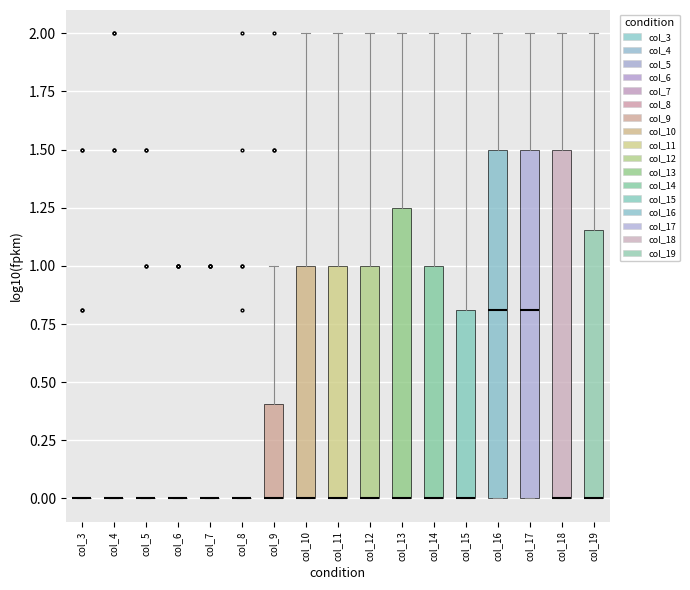

Reading left to right, transcribe this box plot: for each box, give where its median line is, the range the box spans, and where its two whiskers end, as read against the y-axis. The values are not printed on the chart, so give them approximately, as read against the axis.

col_3: box collapsed to a line at 0.00, whiskers 0.00 to 0.00
col_4: box collapsed to a line at 0.00, whiskers 0.00 to 0.00
col_5: box collapsed to a line at 0.00, whiskers 0.00 to 0.00
col_6: box collapsed to a line at 0.00, whiskers 0.00 to 0.00
col_7: box collapsed to a line at 0.00, whiskers 0.00 to 0.00
col_8: box collapsed to a line at 0.00, whiskers 0.00 to 0.00
col_9: median 0.00 (drawn on the box's lower edge), box 0.00 to 0.40, whiskers 0.00 to 1.00
col_10: median 0.00 (drawn on the box's lower edge), box 0.00 to 1.00, whiskers 0.00 to 2.00
col_11: median 0.00 (drawn on the box's lower edge), box 0.00 to 1.00, whiskers 0.00 to 2.00
col_12: median 0.00 (drawn on the box's lower edge), box 0.00 to 1.00, whiskers 0.00 to 2.00
col_13: median 0.00 (drawn on the box's lower edge), box 0.00 to 1.25, whiskers 0.00 to 2.00
col_14: median 0.00 (drawn on the box's lower edge), box 0.00 to 1.00, whiskers 0.00 to 2.00
col_15: median 0.00 (drawn on the box's lower edge), box 0.00 to 0.80, whiskers 0.00 to 2.00
col_16: median 0.80, box 0.00 to 1.50, whiskers 0.00 to 2.00
col_17: median 0.80, box 0.00 to 1.50, whiskers 0.00 to 2.00
col_18: median 0.00 (drawn on the box's lower edge), box 0.00 to 1.50, whiskers 0.00 to 2.00
col_19: median 0.00 (drawn on the box's lower edge), box 0.00 to 1.15, whiskers 0.00 to 2.00